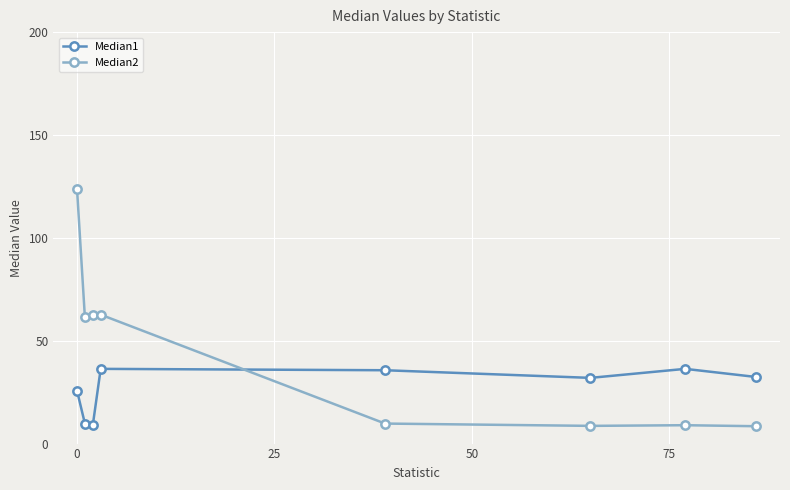

Which series has the largest total across all categories?

Median2